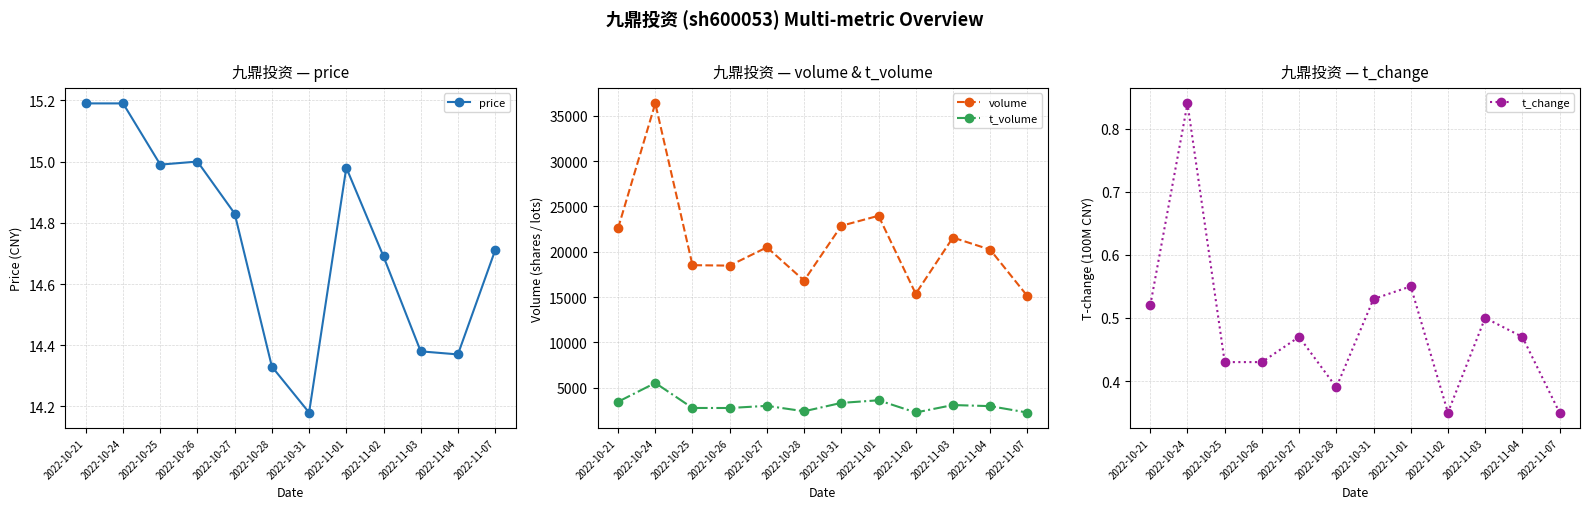

What is the highest value of the volume series?

36381